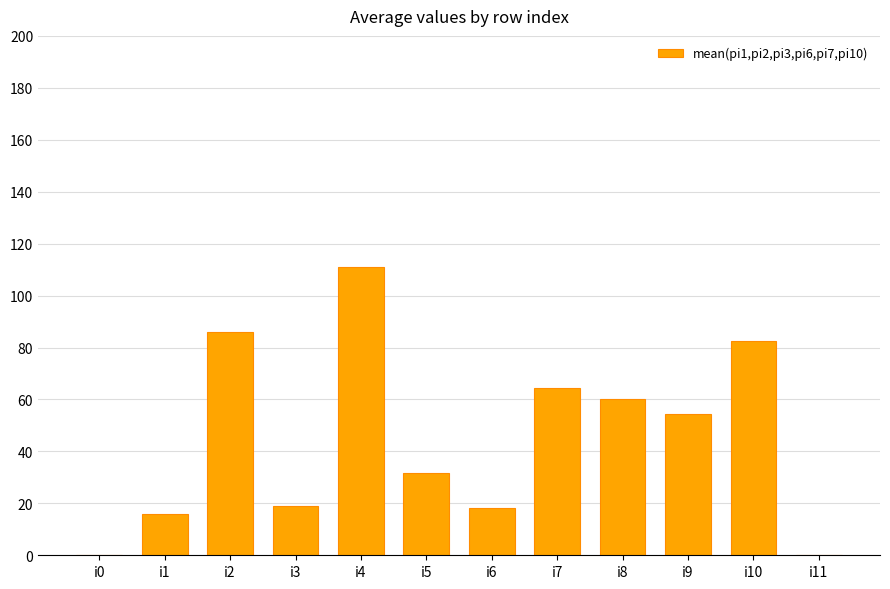

How many categories are shown in the chart?

12